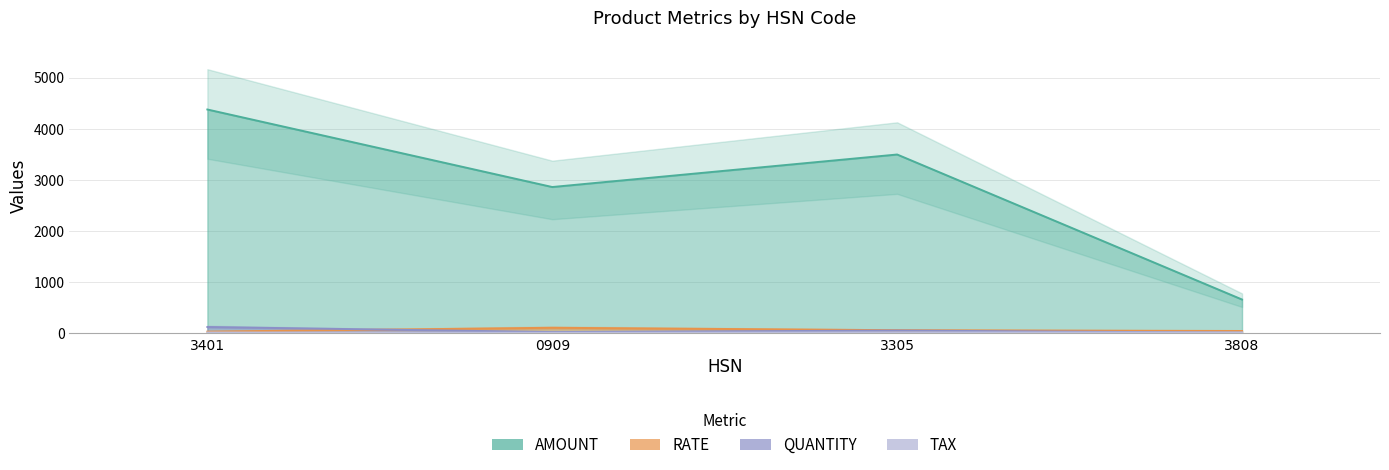

What is the difference between the highest and lowest values at 3305?

3477.3